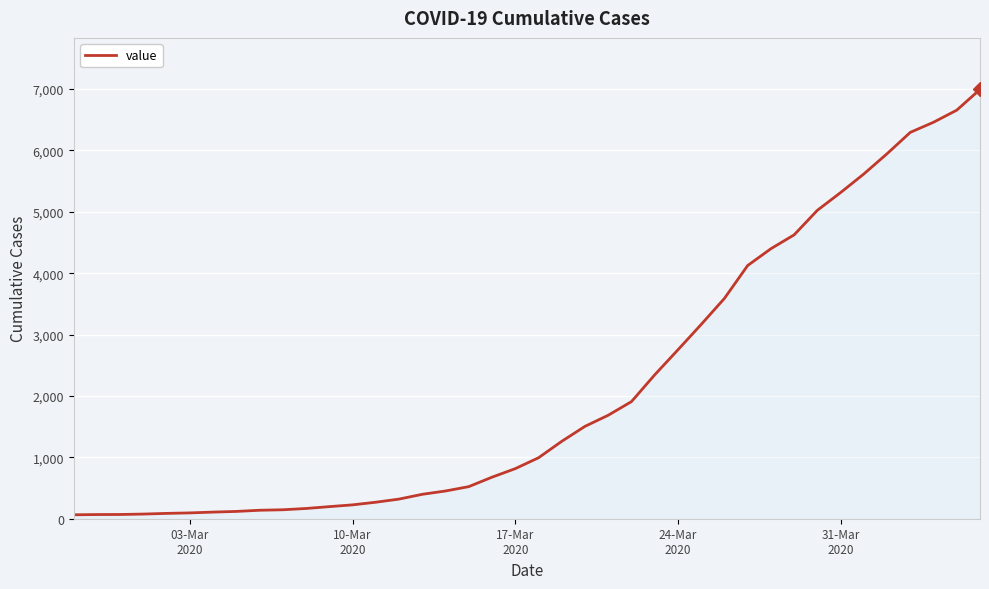

What is the difference between the maximum and minimum values?

6931